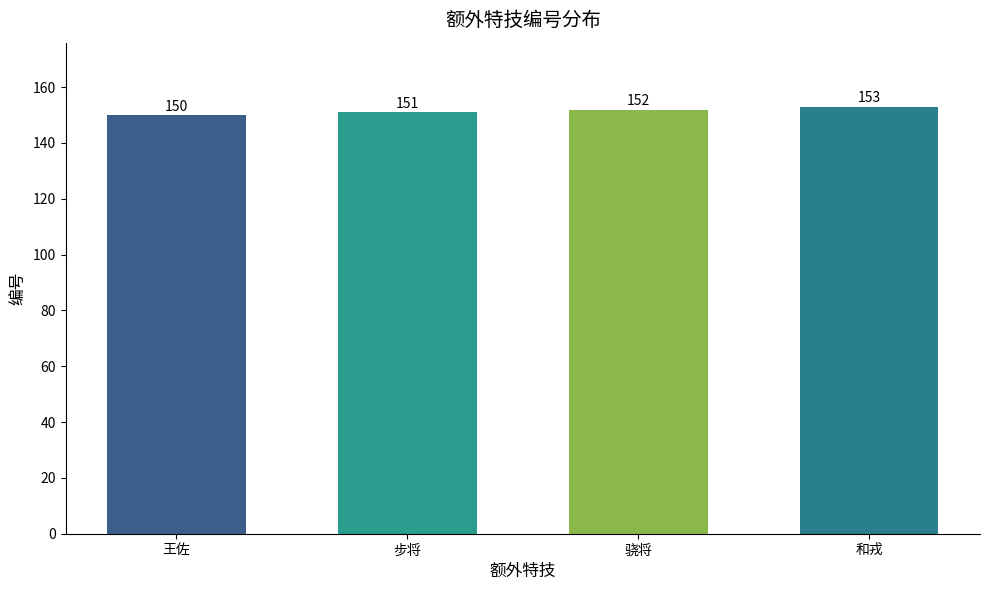

What is the value of the 3rd bar from the left?

152